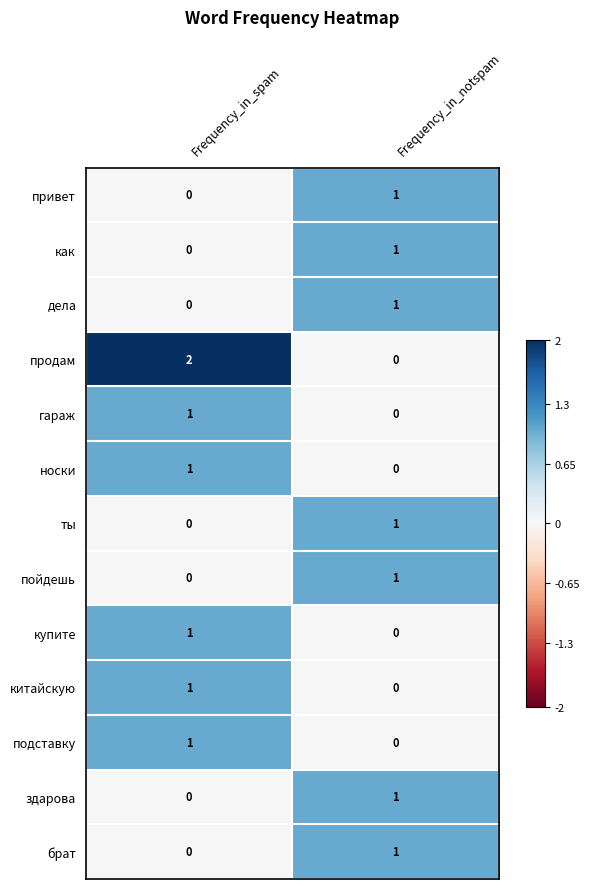

Reading left to right, list all the values displayed in this chart.

привет: Frequency_in_spam=0	Frequency_in_notspam=1
как: Frequency_in_spam=0	Frequency_in_notspam=1
дела: Frequency_in_spam=0	Frequency_in_notspam=1
продам: Frequency_in_spam=2	Frequency_in_notspam=0
гараж: Frequency_in_spam=1	Frequency_in_notspam=0
носки: Frequency_in_spam=1	Frequency_in_notspam=0
ты: Frequency_in_spam=0	Frequency_in_notspam=1
пойдешь: Frequency_in_spam=0	Frequency_in_notspam=1
купите: Frequency_in_spam=1	Frequency_in_notspam=0
китайскую: Frequency_in_spam=1	Frequency_in_notspam=0
подставку: Frequency_in_spam=1	Frequency_in_notspam=0
здарова: Frequency_in_spam=0	Frequency_in_notspam=1
брат: Frequency_in_spam=0	Frequency_in_notspam=1